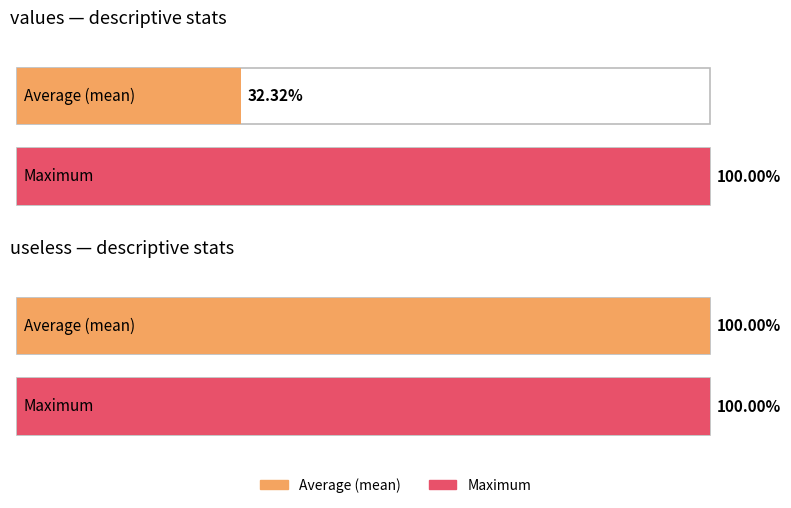

Which series changed the most between mean and max?

values